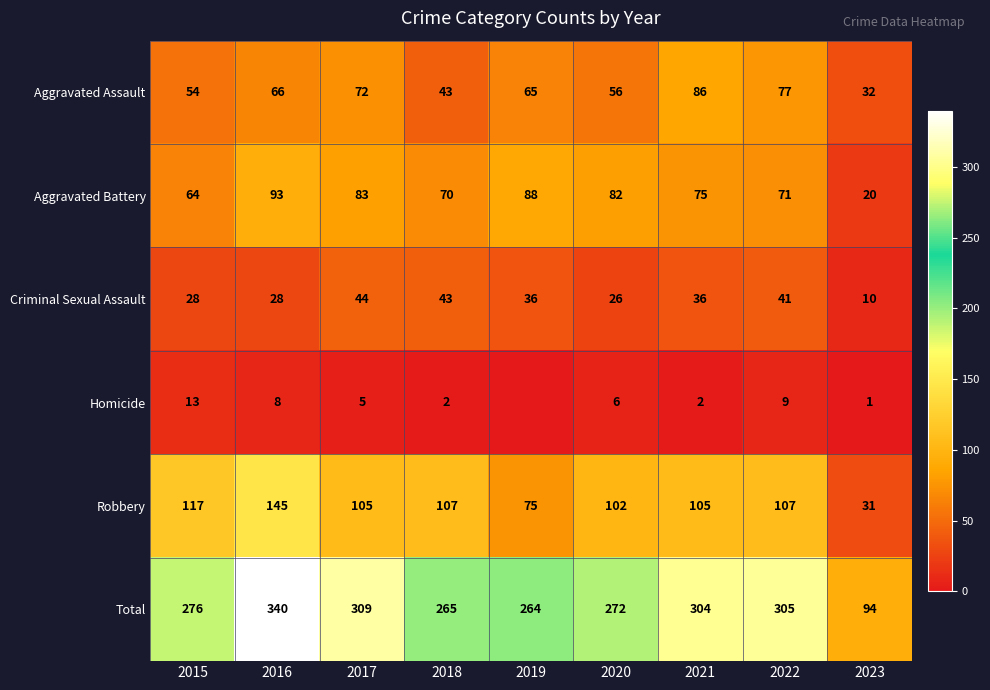

At 2023, list the series in order from largest to smallest.

Total, Aggravated Assault, Robbery, Aggravated Battery, Criminal Sexual Assault, Homicide